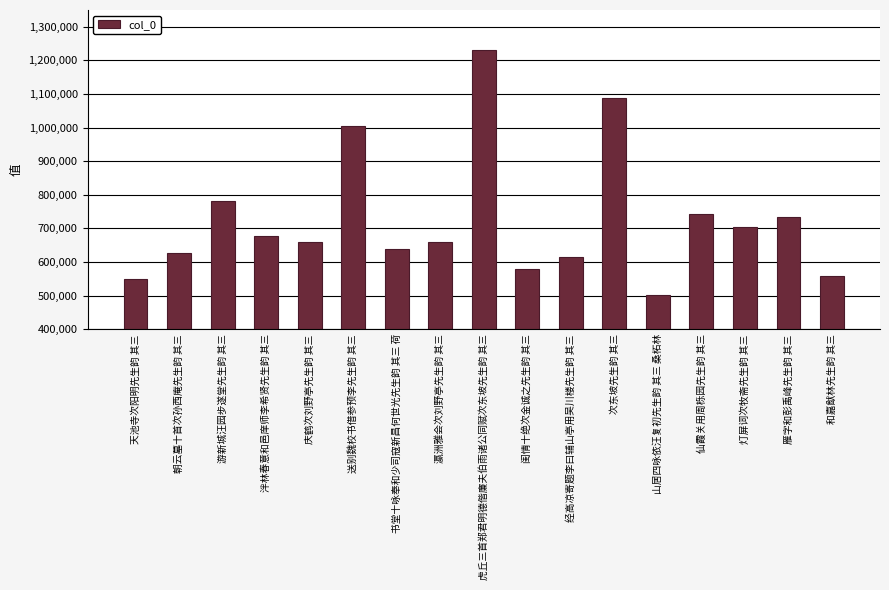

How many bars are there in total?

17